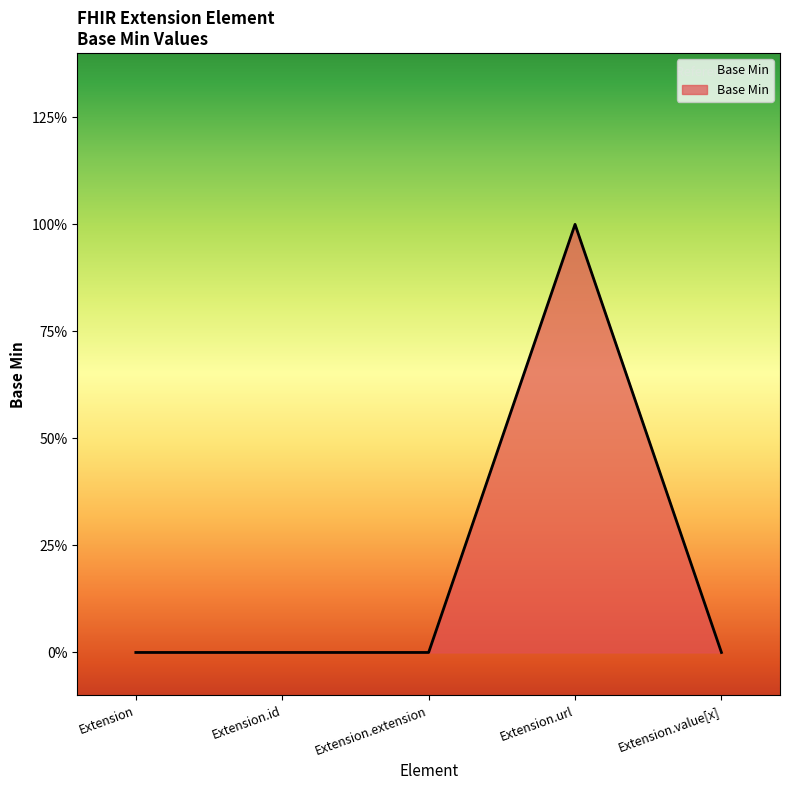

Count the values in the range 0 to 1.

5